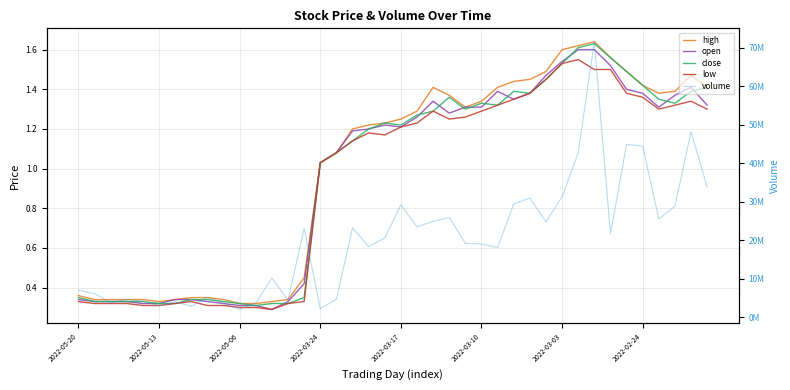

What is the maximum value shown in the chart?

71627832.0